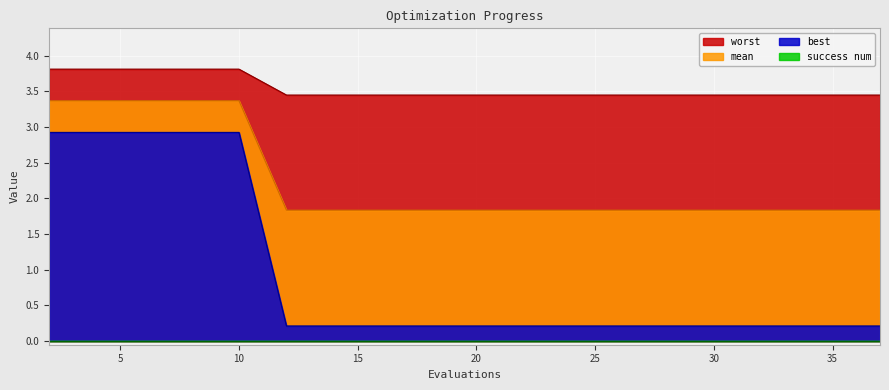

True or false: best has more than 0 interior local peaks.

False